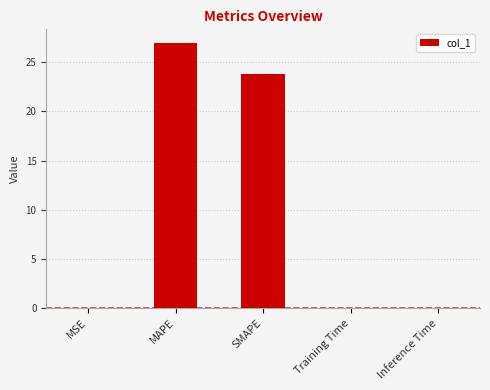

Where is the data nearest to the value 13?

SMAPE